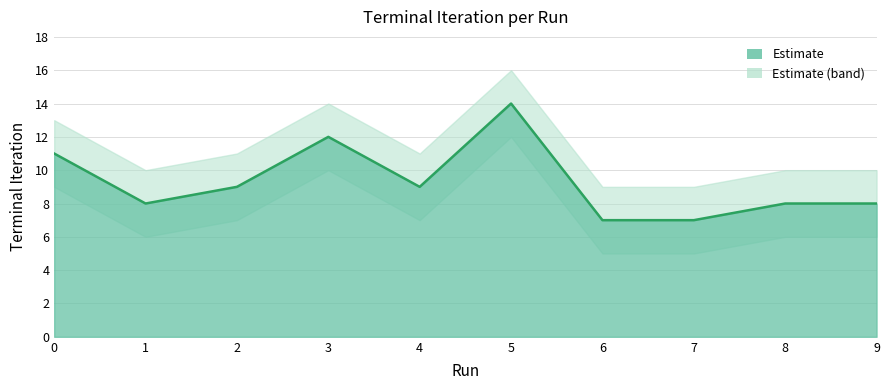

The chart shows a value of 5 at 2. True or false?

False